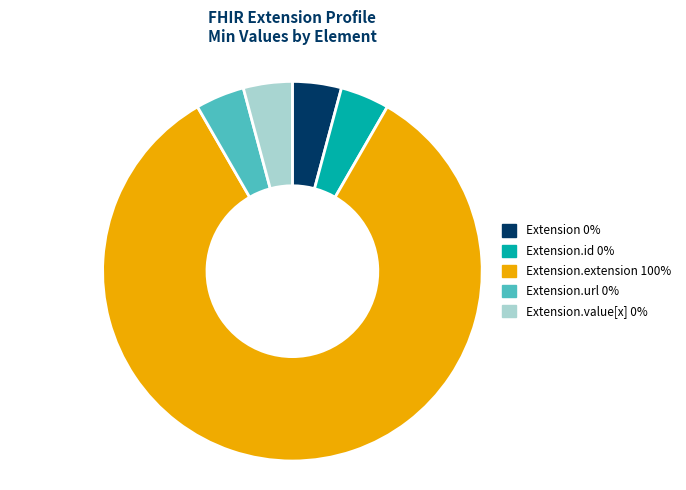

Is there any slice that represents more than half of the pie?

Yes